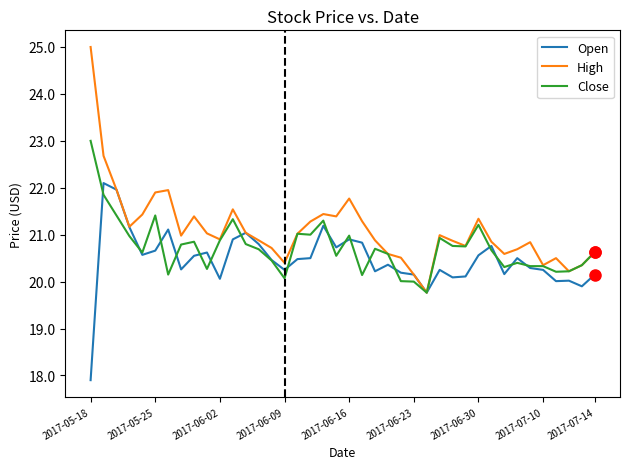

Which series has the widest spread of values?

High